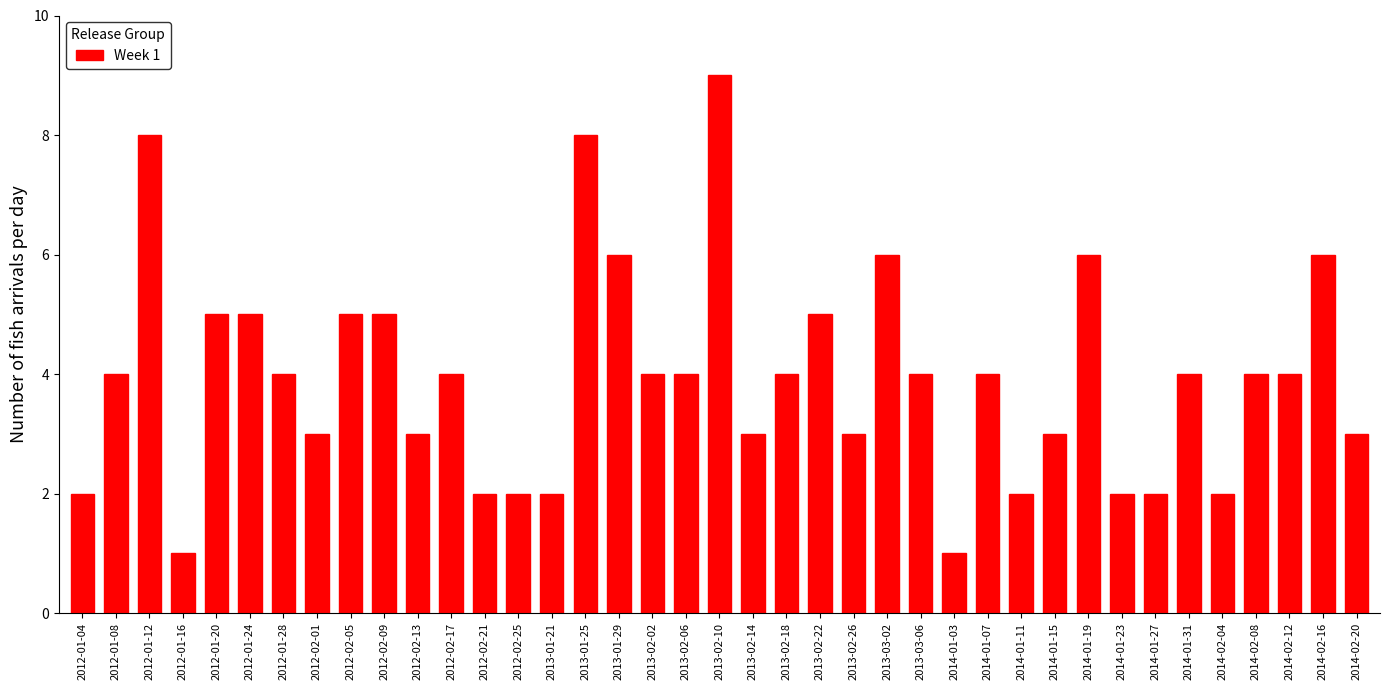

The chart shows a value of 6 at 2012-02-17. True or false?

False